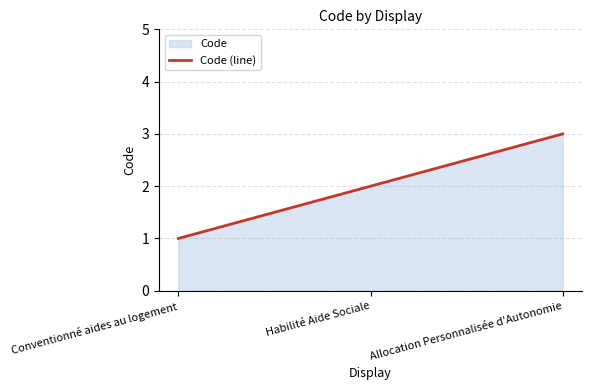

Reading left to right, what are all the values shown in this chart?

Conventionné aides au logement=1	Habilité Aide Sociale=2	Allocation Personnalisée d'Autonomie=3